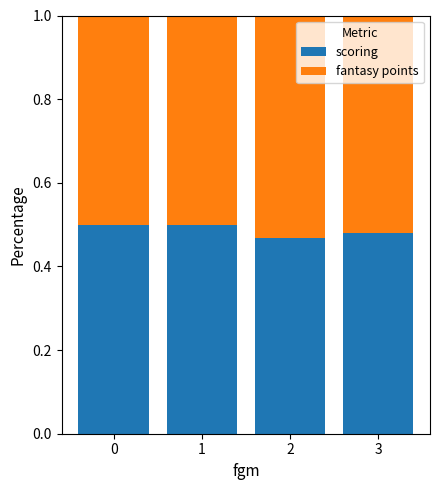

Is it true that scoring equals 0.3 at 0?

False